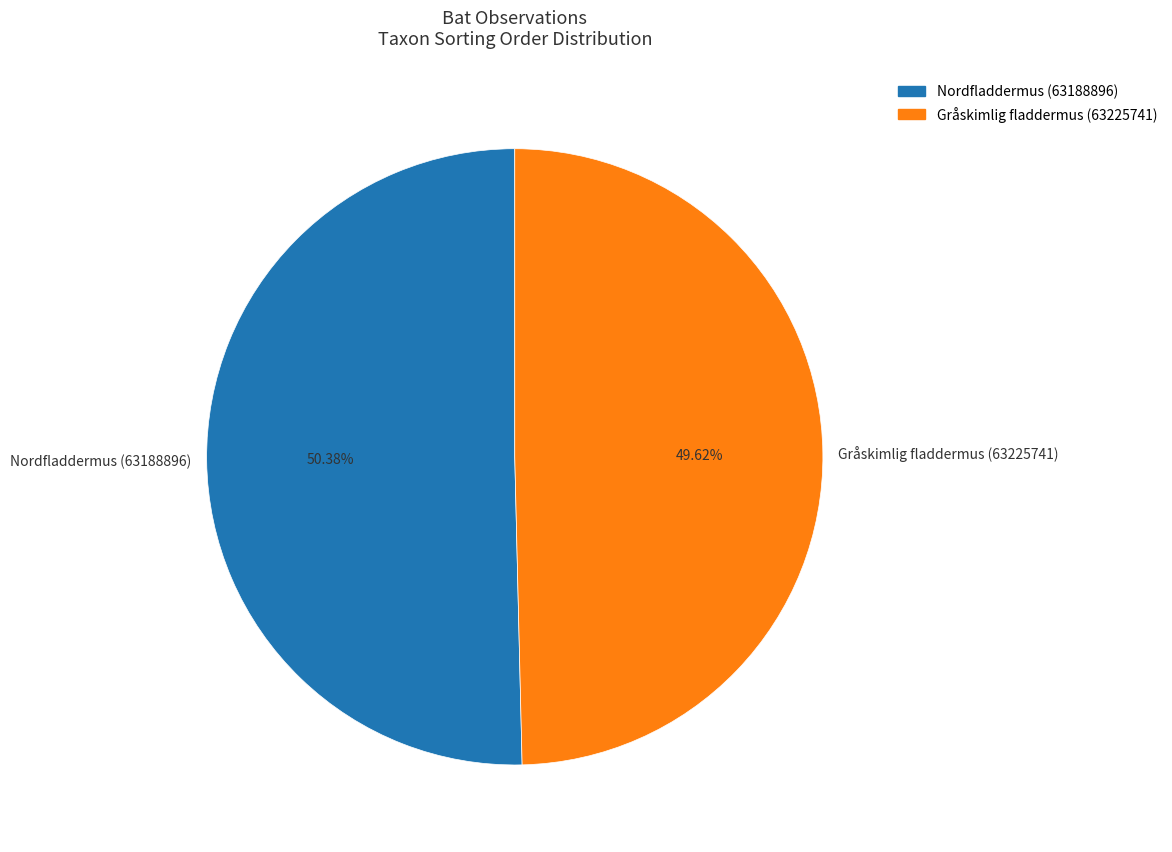

To the nearest percent, what is the difference between the largest and smallest slice percentages?

1%